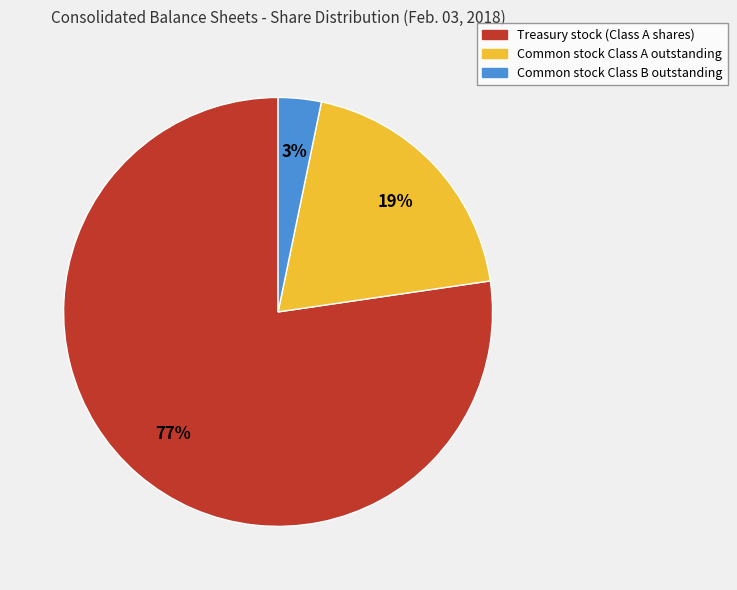

To the nearest percent, what is the combined percentage of Treasury stock (Class A shares) and Common stock Class A outstanding?

97%